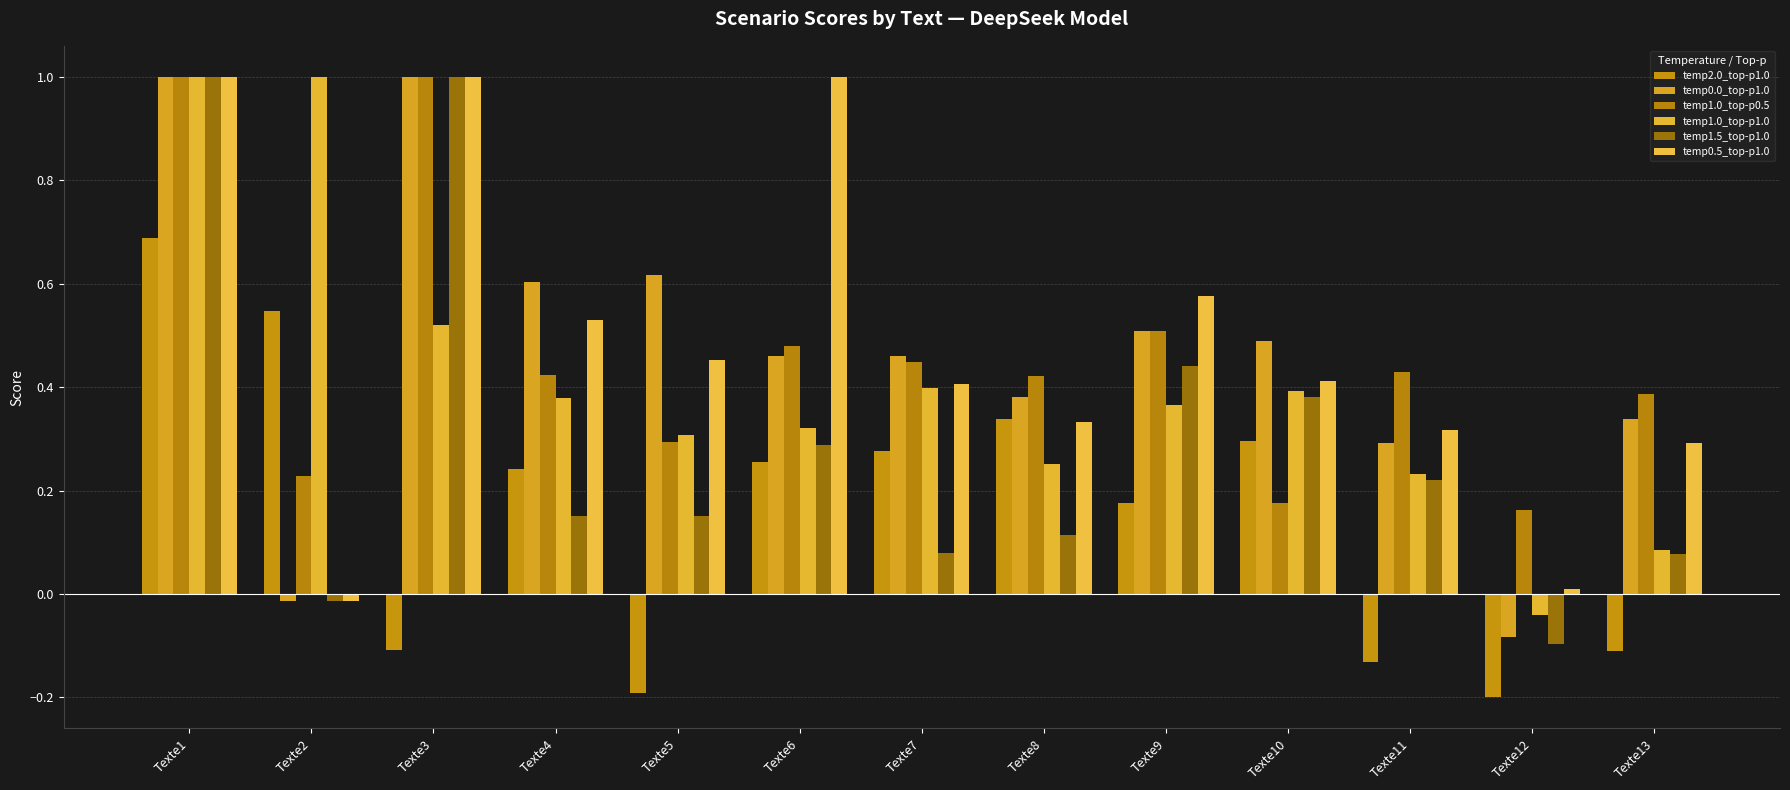

How many bars are there in each group?

6